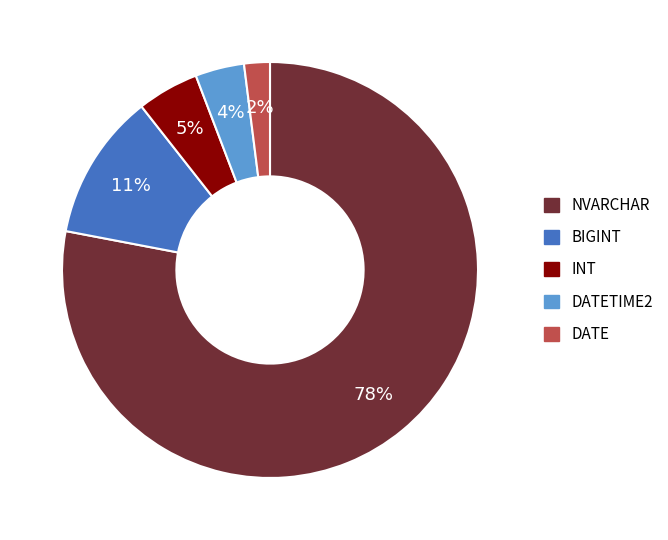

How many slices are in this pie chart?

5